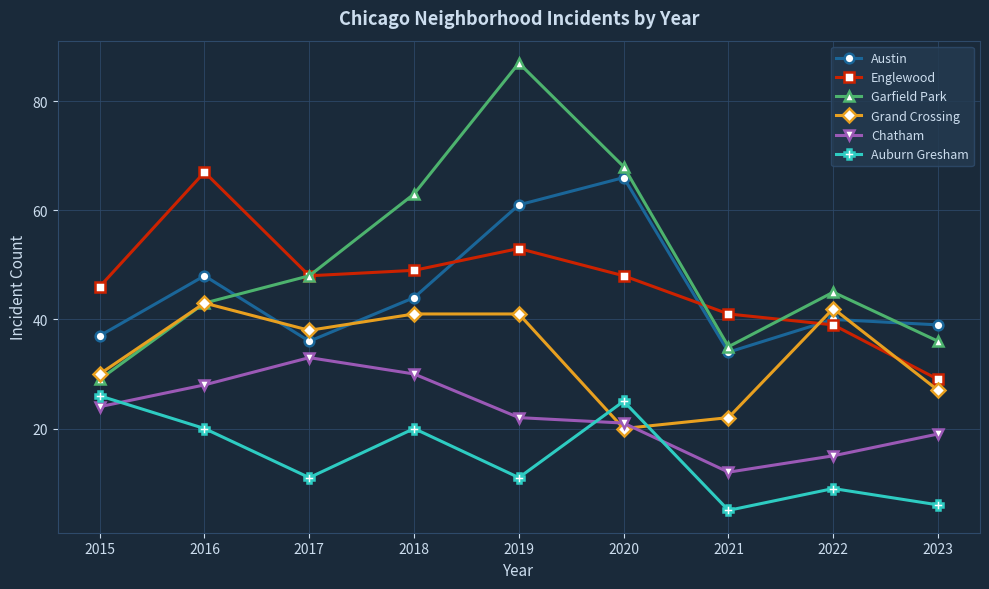

Is it true that Garfield Park equals 76 at 2016?

False